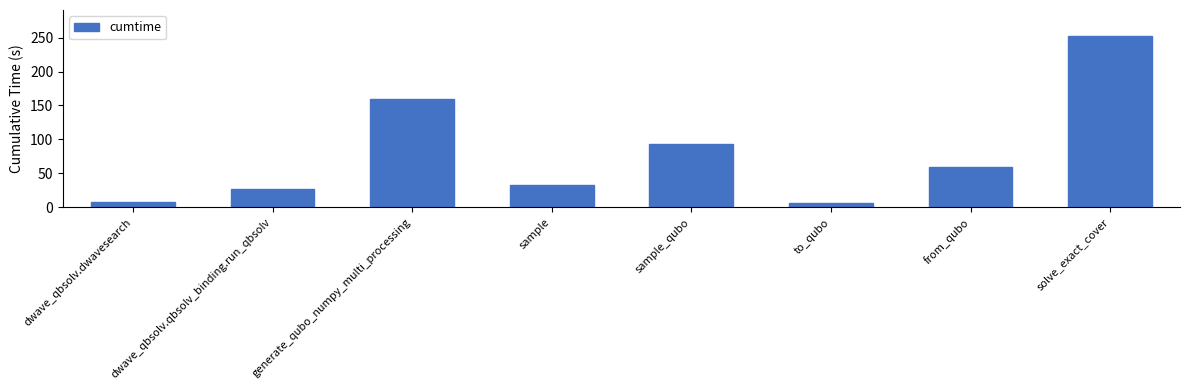

What is the approximate value at dwave_qbsolv.dwavesearch?

7.4